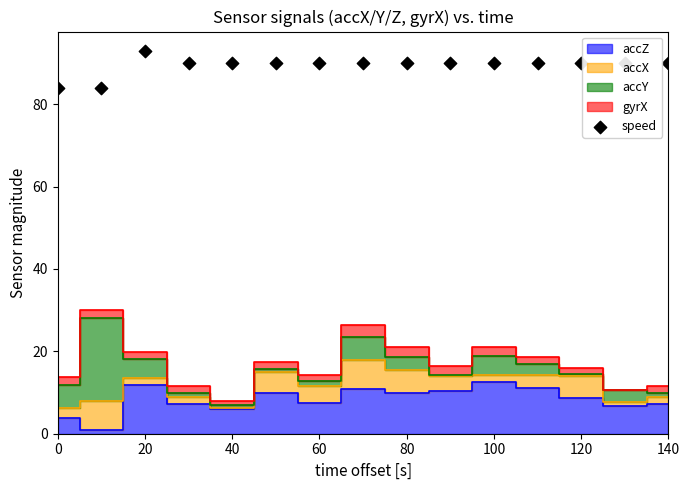

Approximately how many times larger is the value at 140 compared to 60?

1.0